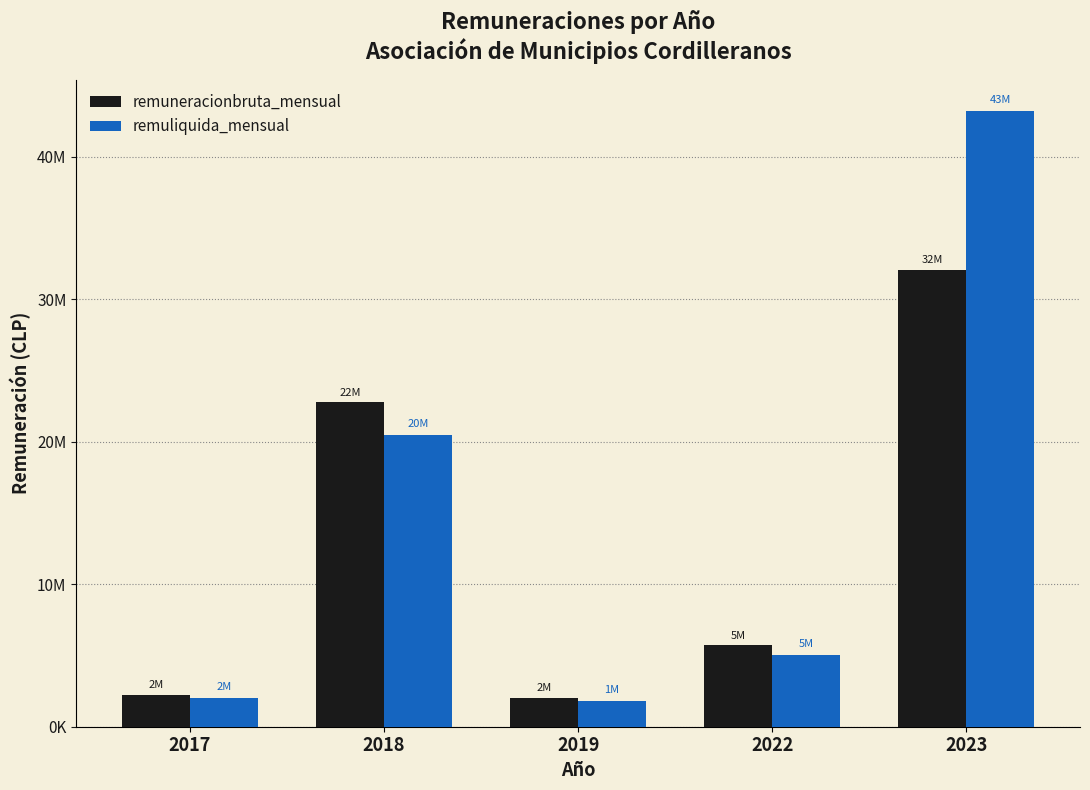

What are all the series names shown in the legend?

remuneracionbruta_mensual, remuliquida_mensual